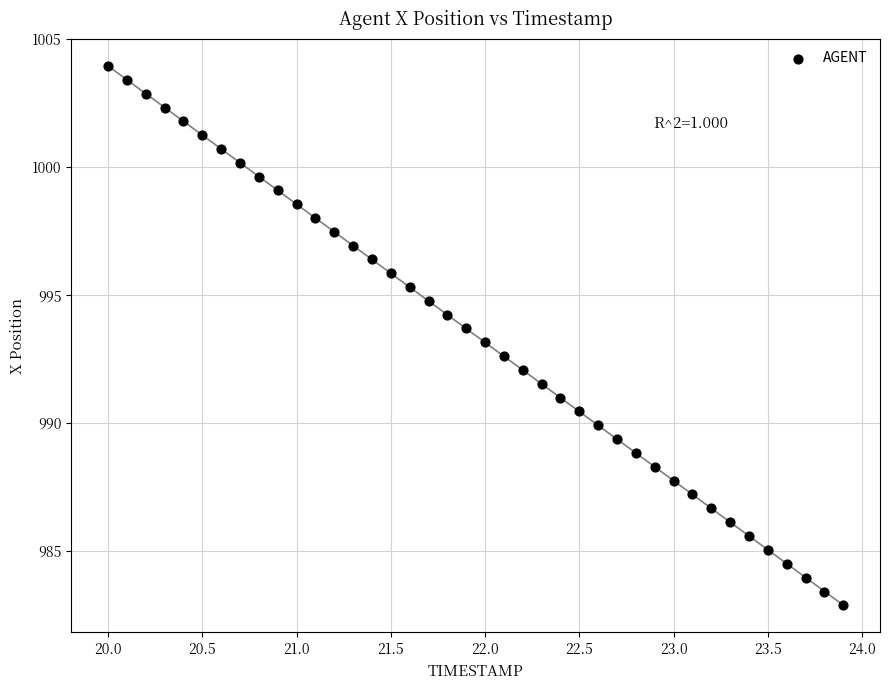

What is the range of Y values (max minus min)?

21.1